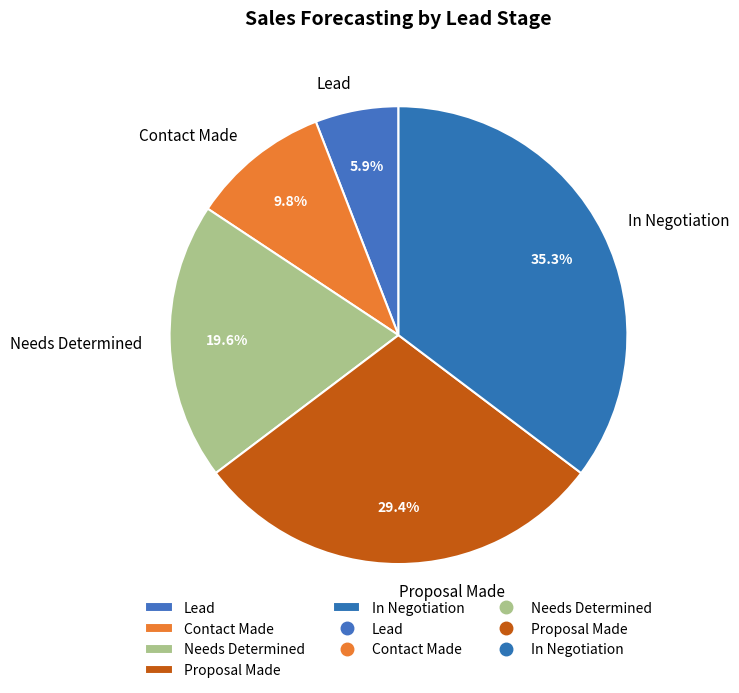

To the nearest percent, what is the average slice percentage?

20%